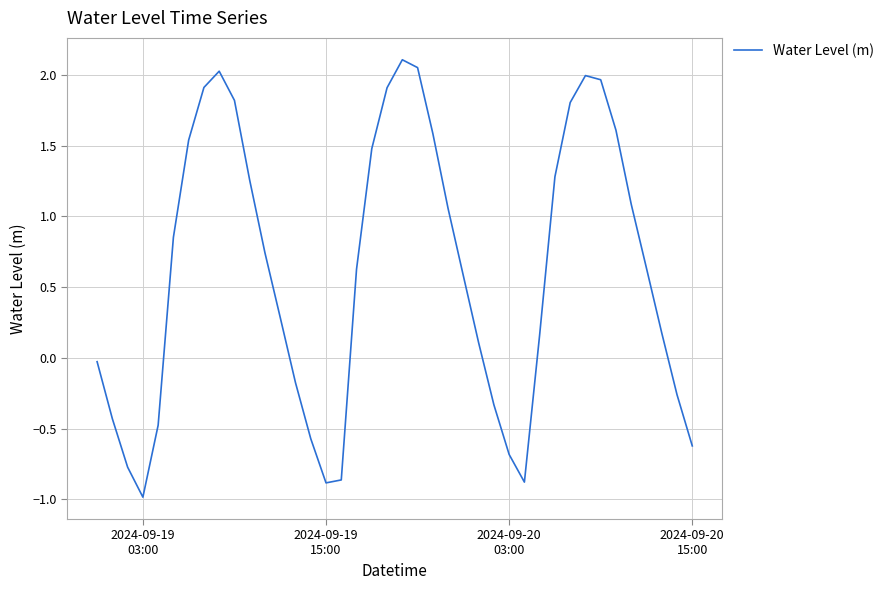

What is the minimum value shown in the chart?

-1.0